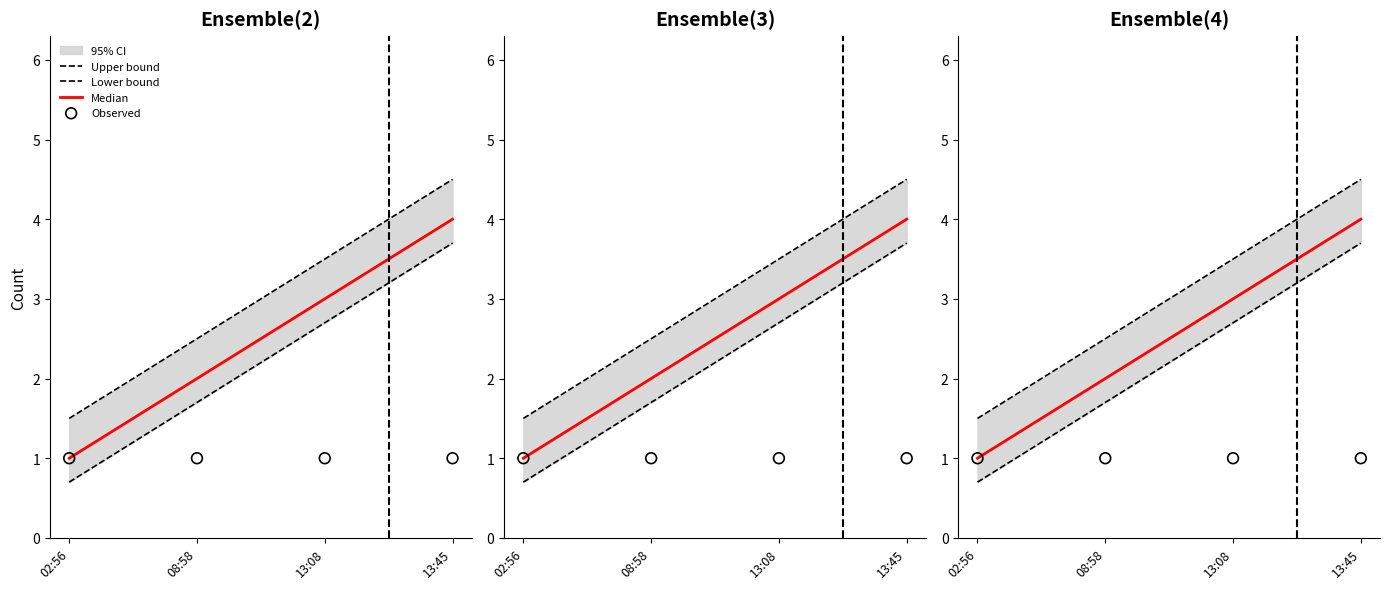

Which series has the largest total across all categories?

Upper bound